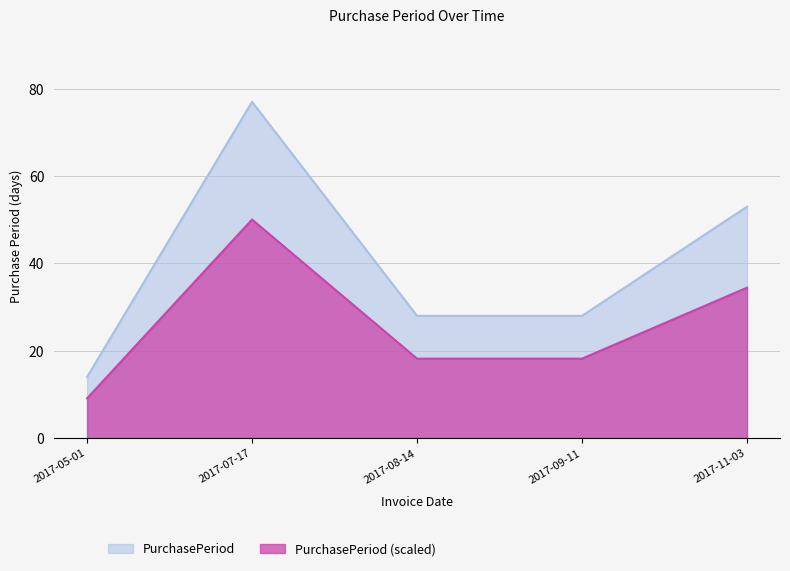

What is the change in value from 2017-09-11 to 2017-11-03?

+25